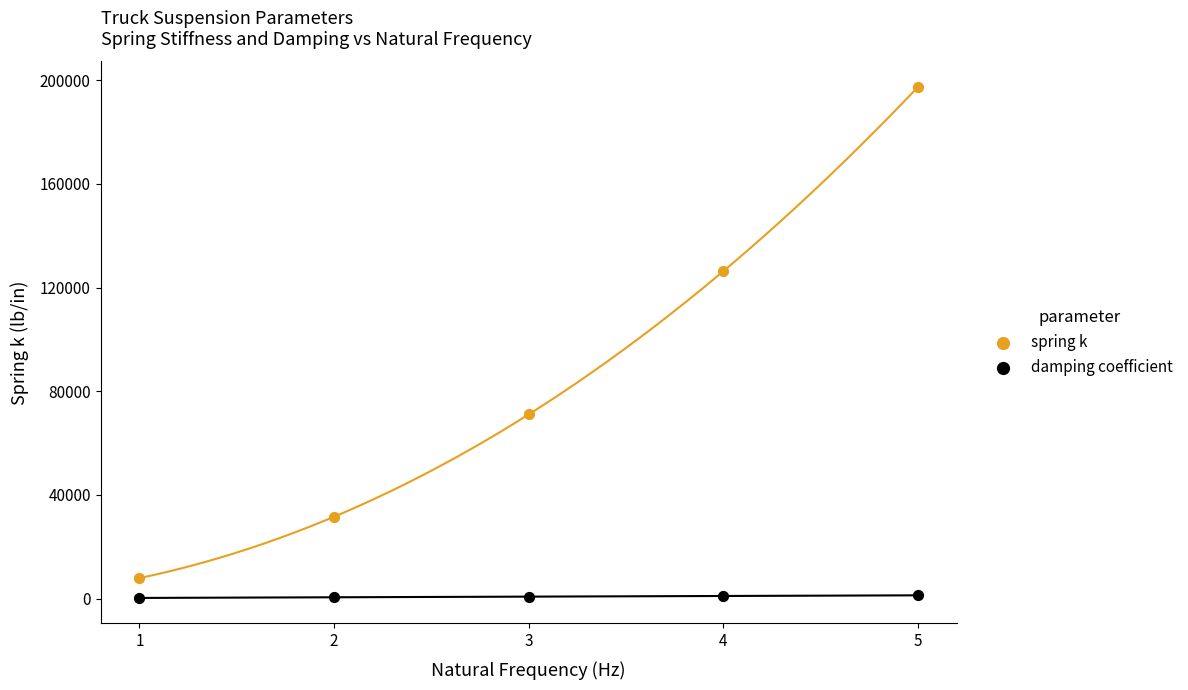

Which series contains the highest Y value?

spring k